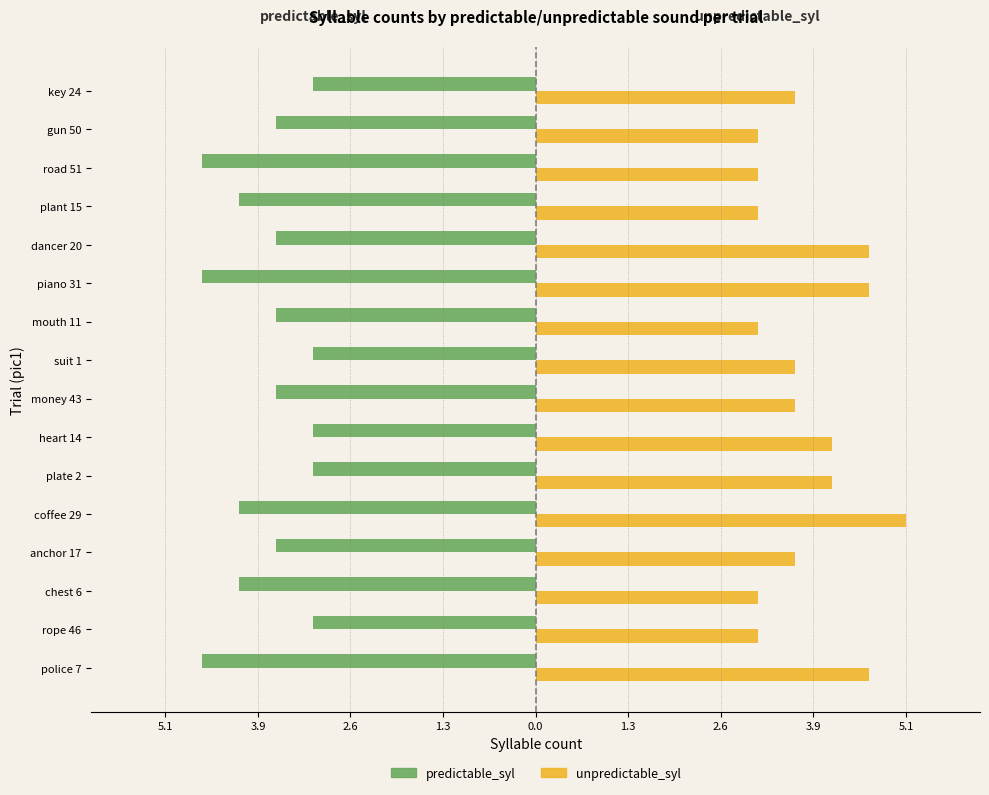

At how many categories does at least one series exceed 0?

16